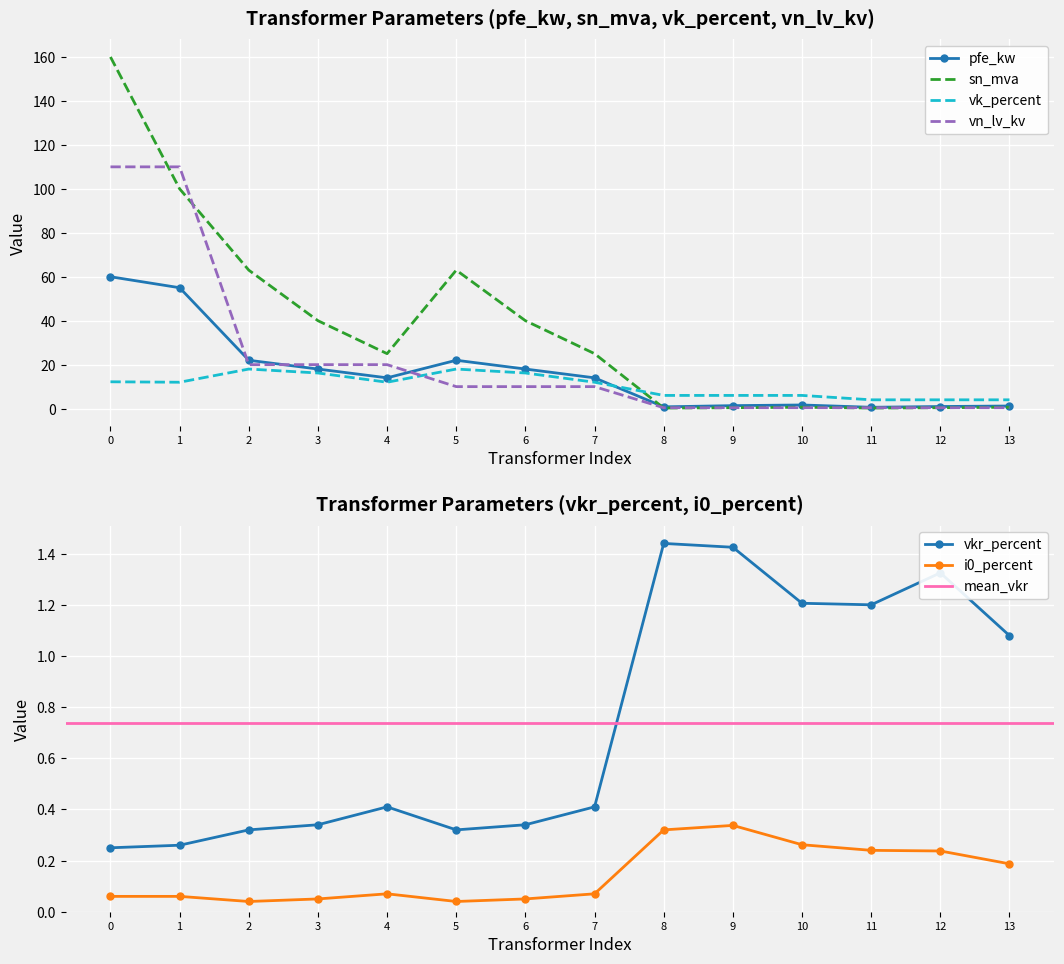

At which label does pfe_kw first exceed 14?

0